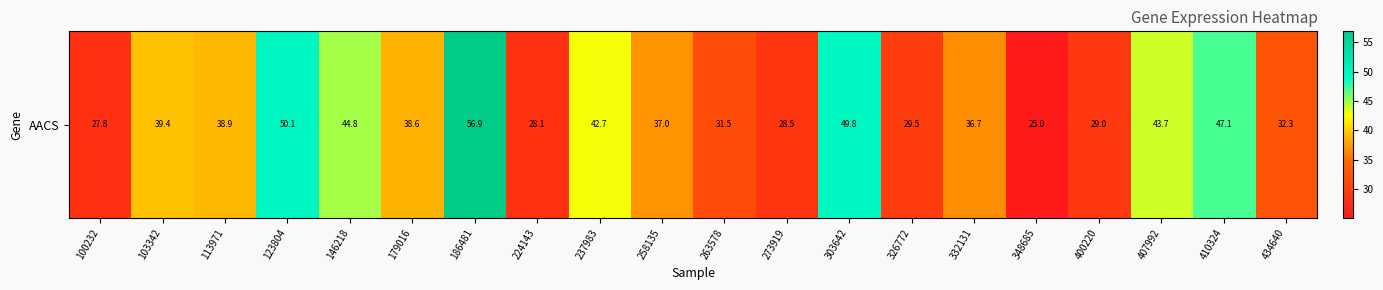

Count the number of categories in the chart.

20